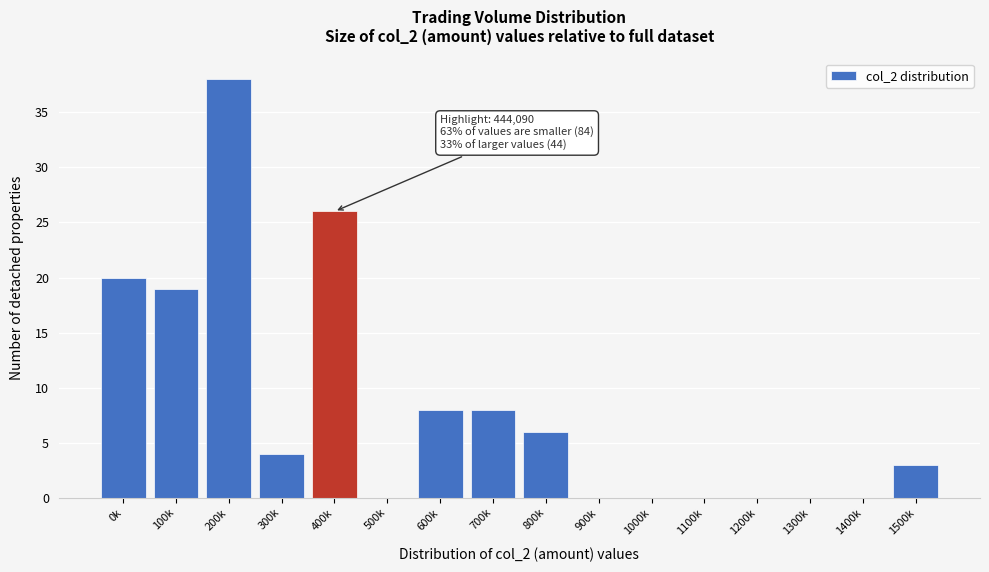

Reading right to left, extract all data points from this chart.

1500k=3	1400k=0	1300k=0	1200k=0	1100k=0	1000k=0	900k=0	800k=6	700k=8	600k=8	500k=0	400k=26	300k=4	200k=38	100k=19	0k=20